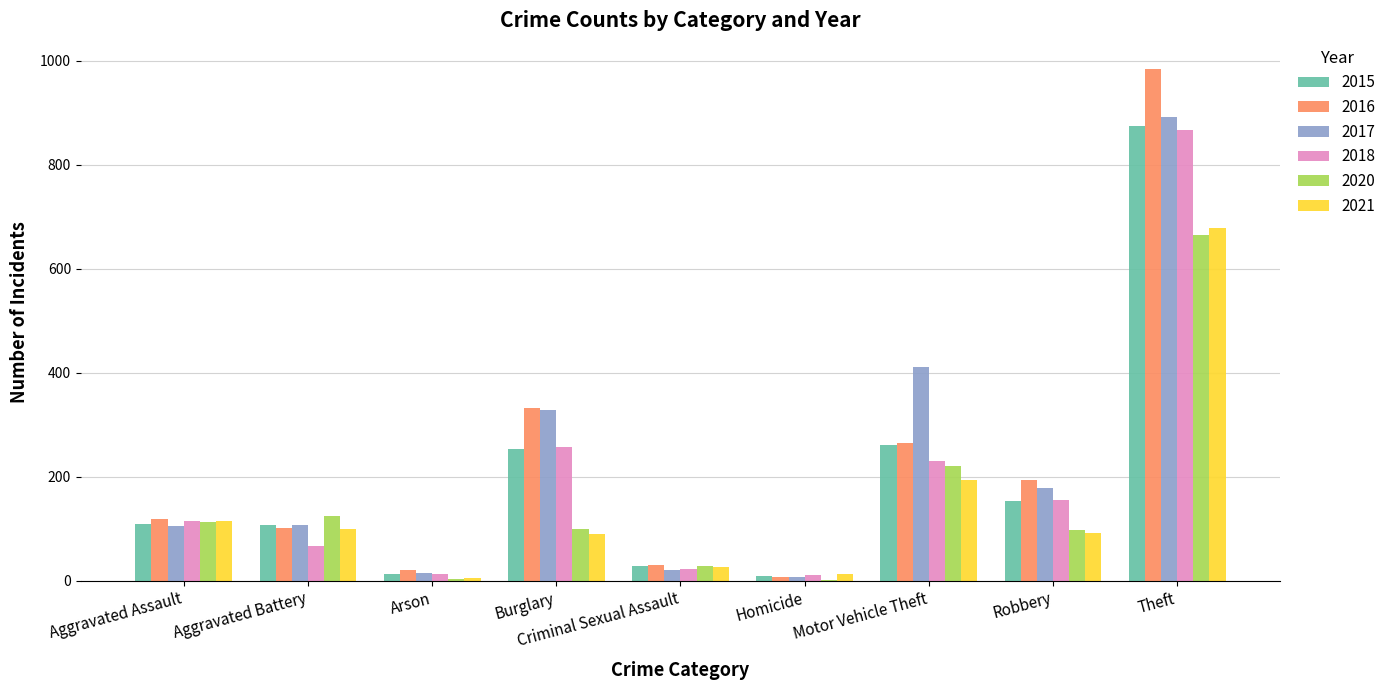

Is the value of 2016 at Arson greater than the value of 2017 at Robbery?

No